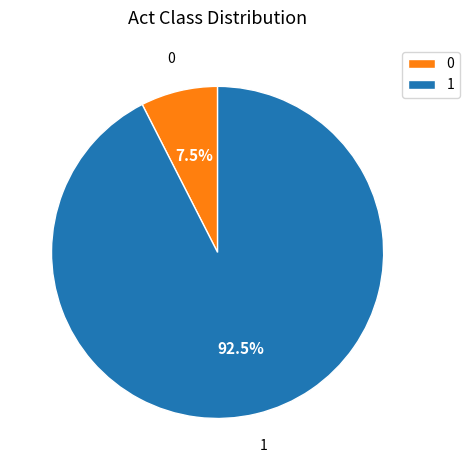

Combined, what portion of the pie is 1 and 0?

100.0%